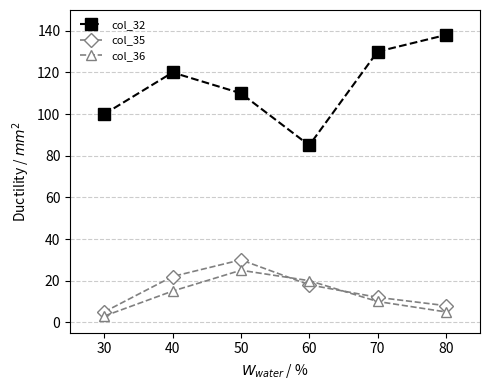

At how many categories does at least one series exceed 106?

4